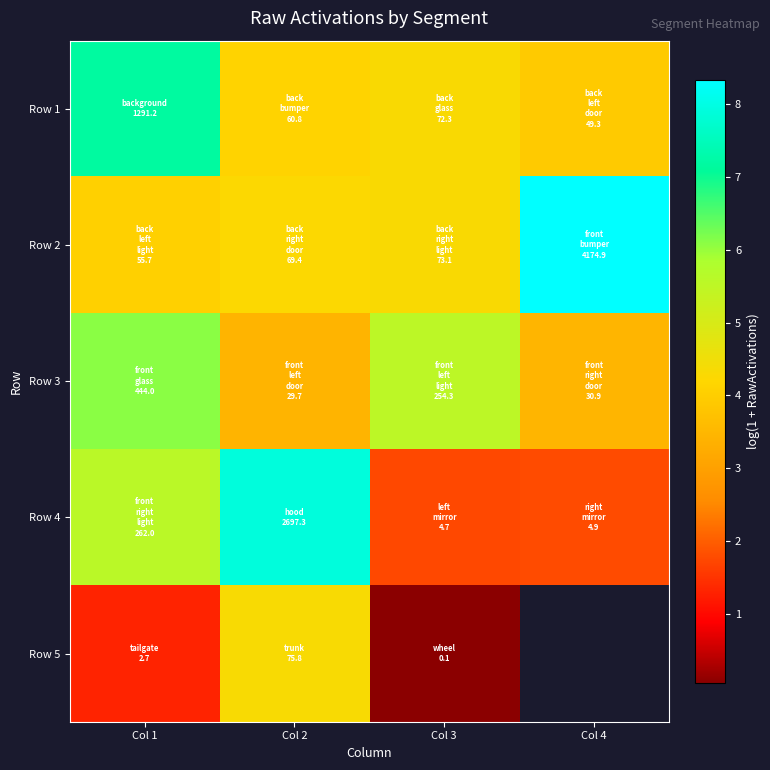

What is the difference between the maximum and minimum values in the Row 1 series?

3.2